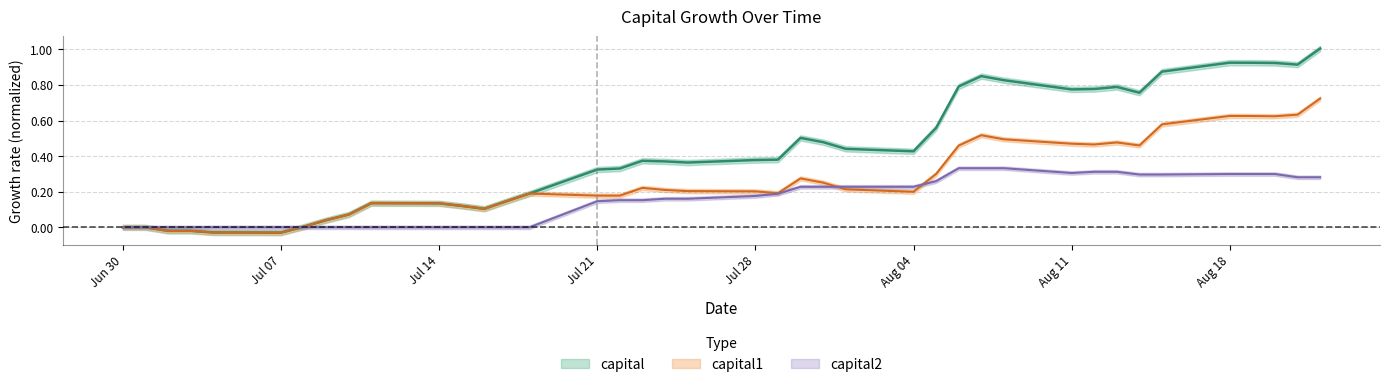

How many lines are shown in the chart?

3